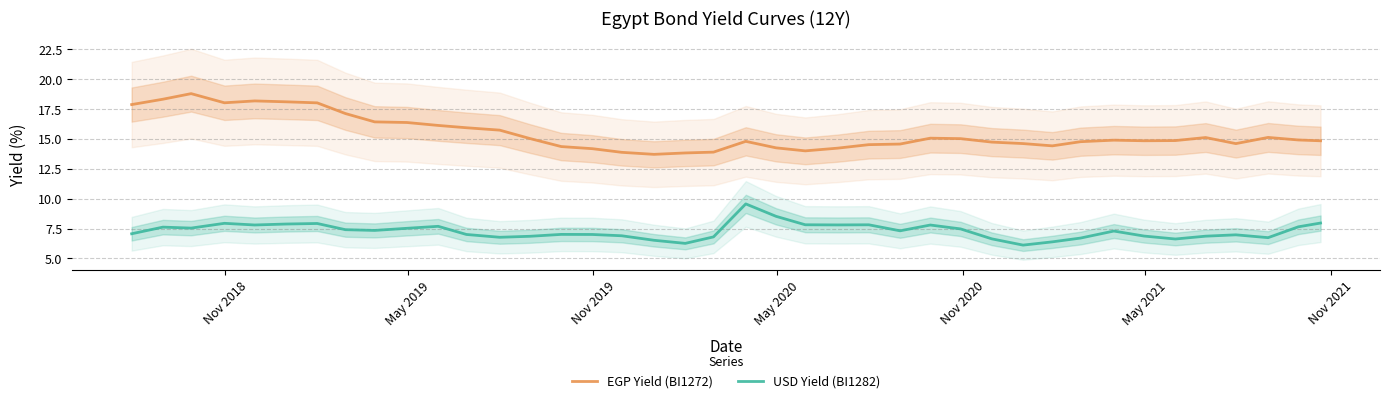

True or false: EGP Yield (BI1272) and USD Yield (BI1282) intersect in this chart.

False